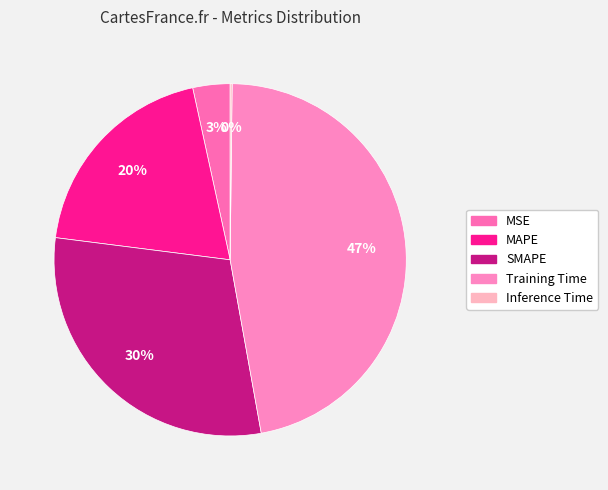

Count the number of slices in the pie.

5